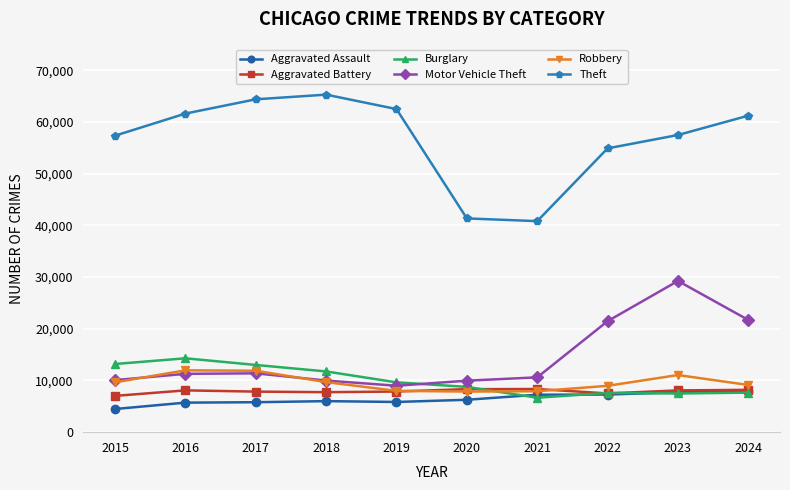

What is the value of the Aggravated Battery point at the 8th from the left?

7494